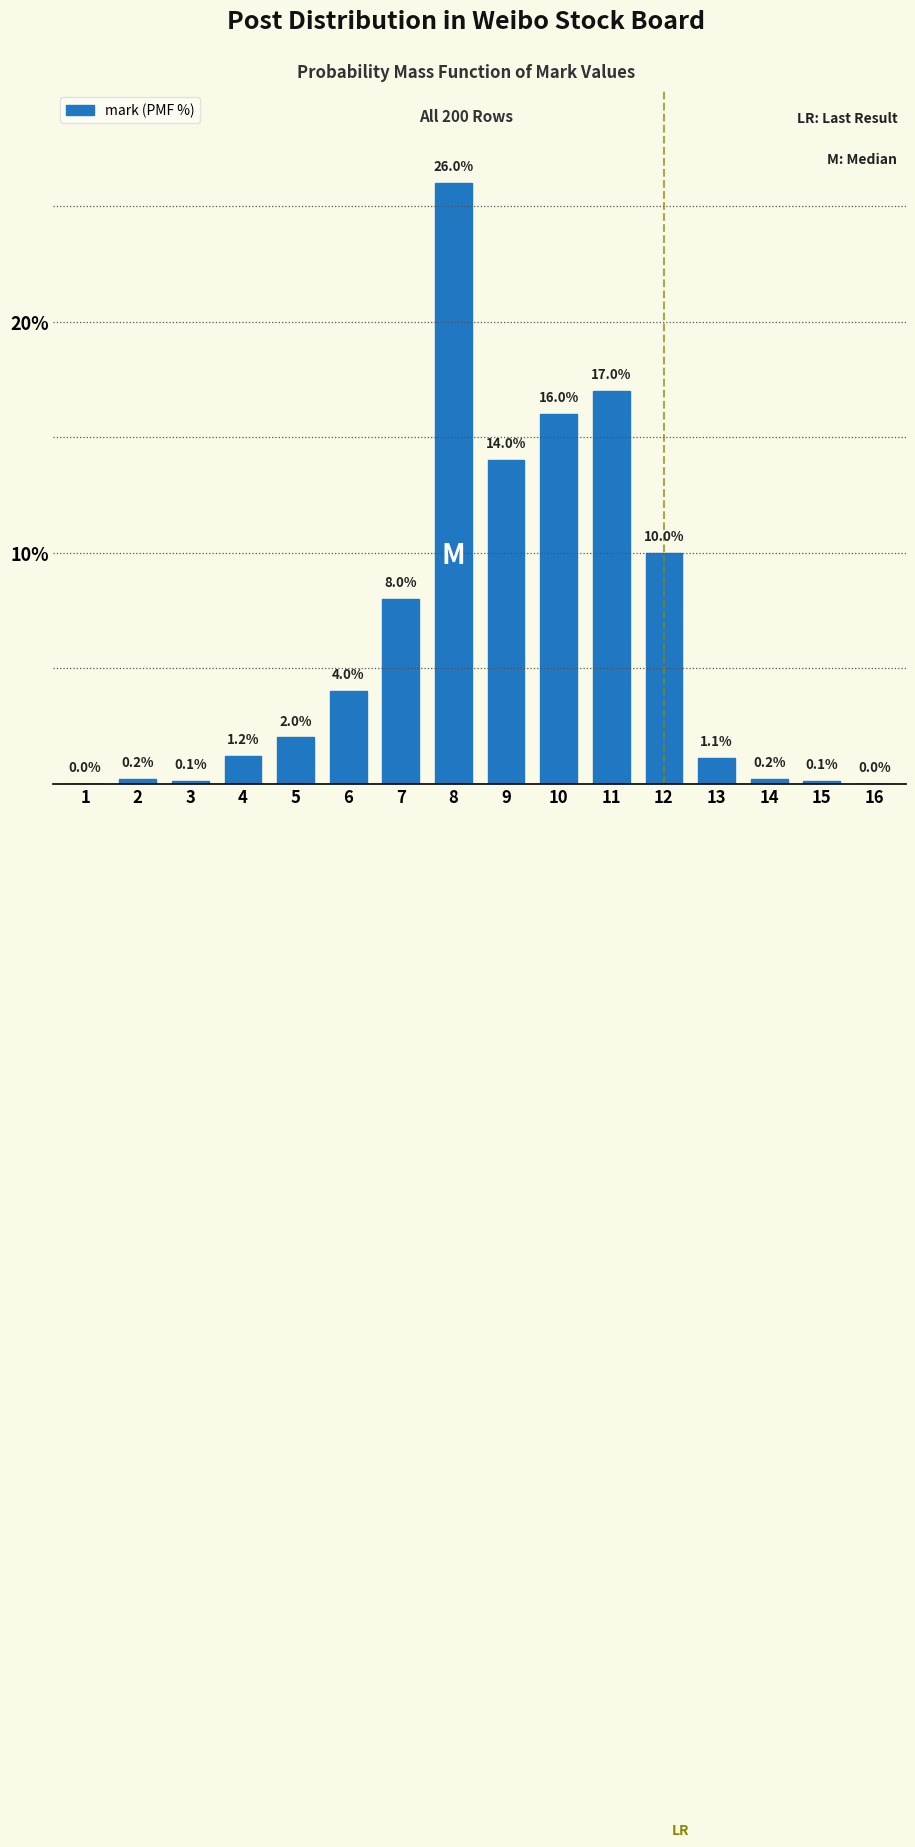

Reading left to right, extract all data points from this chart.

1=0.0	2=0.2	3=0.1	4=1.2	5=2.0	6=4.0	7=8.0	8=26.0	9=14.0	10=16.0	11=17.0	12=10.0	13=1.1	14=0.2	15=0.1	16=0.0